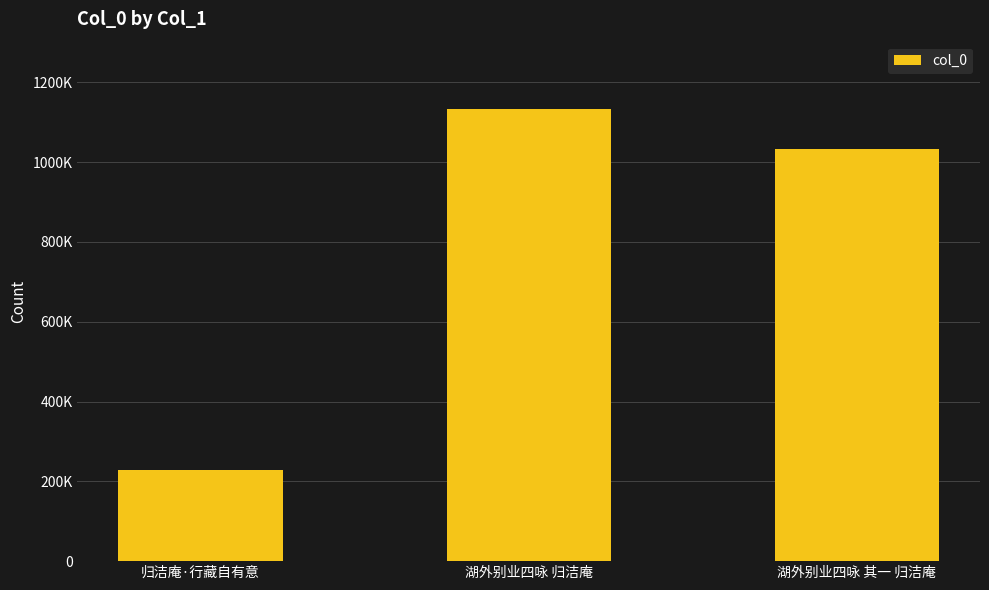

Are the bars horizontal?

No